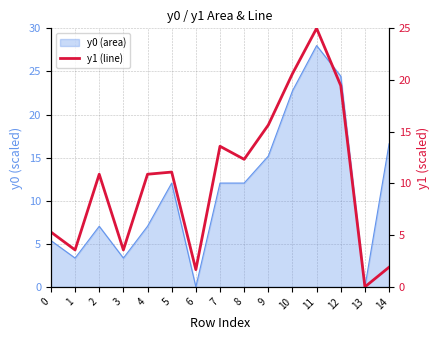

The value at 8 is 12.3. True or false?

True